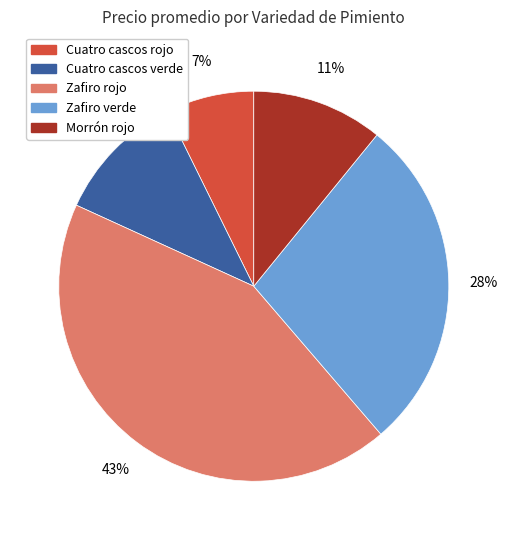

Is there any slice that represents more than half of the pie?

No